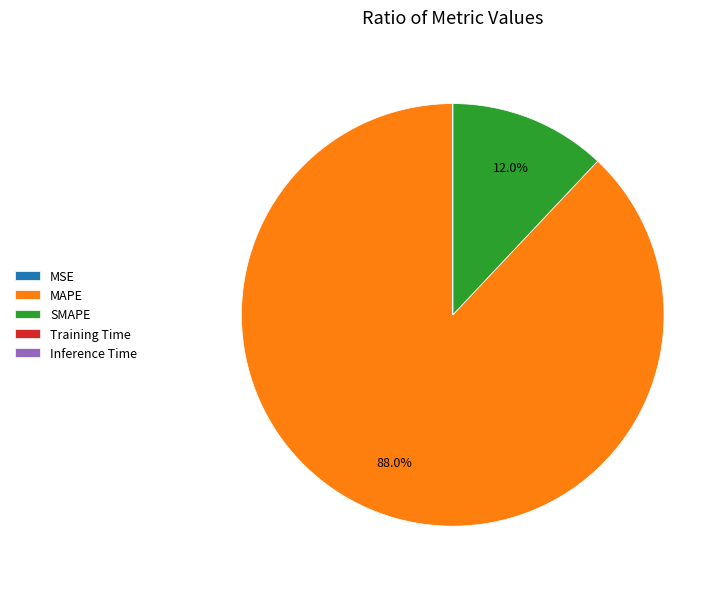

Do MAPE and SMAPE together represent more than half of the pie?

Yes